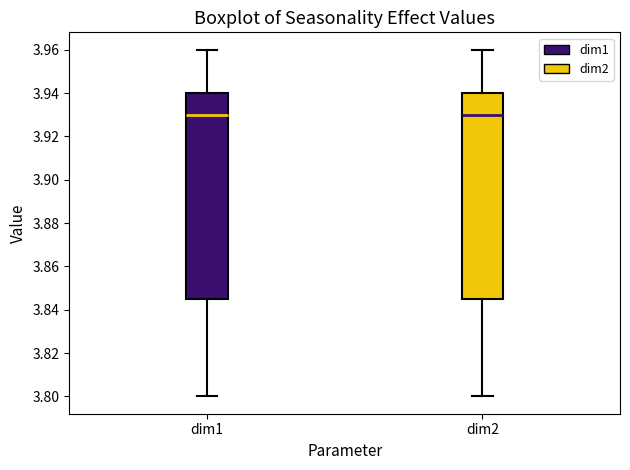

Reading left to right, transcribe this box plot: for each box, give where its median line is, the range the box spans, and where its two whiskers end, as read against the y-axis. The values are not printed on the chart, so give them approximately, as read against the axis.

dim1: median 3.930, box 3.846 to 3.940, whiskers 3.800 to 3.960
dim2: median 3.930, box 3.846 to 3.940, whiskers 3.800 to 3.960